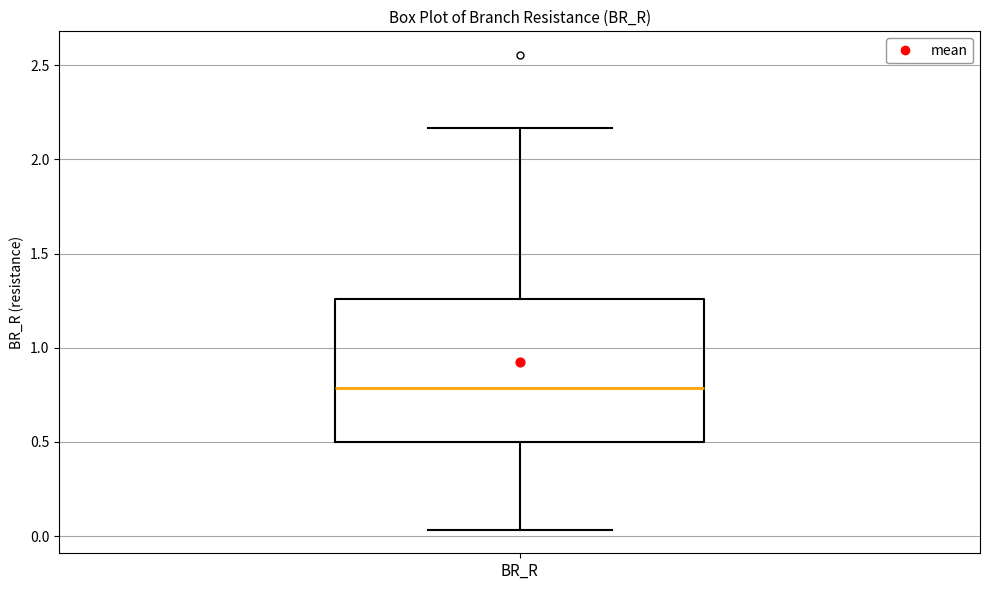

Transcribe this box plot: give where the median line is, the range the box spans, and where the two whiskers end, as read against the y-axis. The values are not printed on the chart, so give them approximately, as read against the axis.

median 0.80, box 0.50 to 1.25, whiskers 0.05 to 2.15